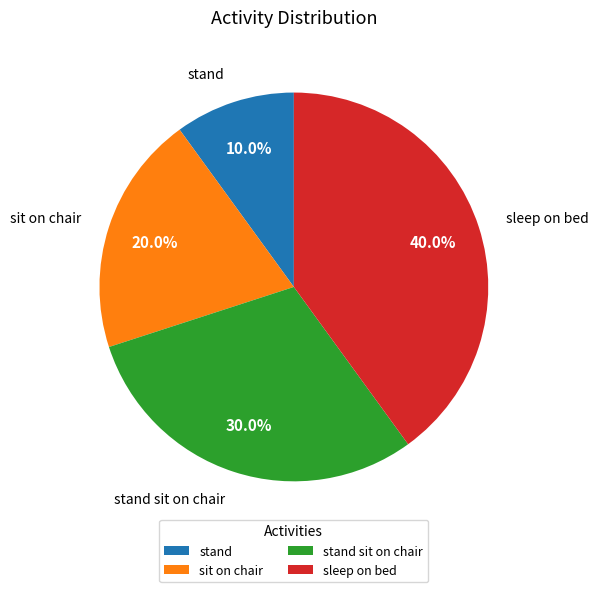

To the nearest percent, what portion does sit on chair represent?

20%